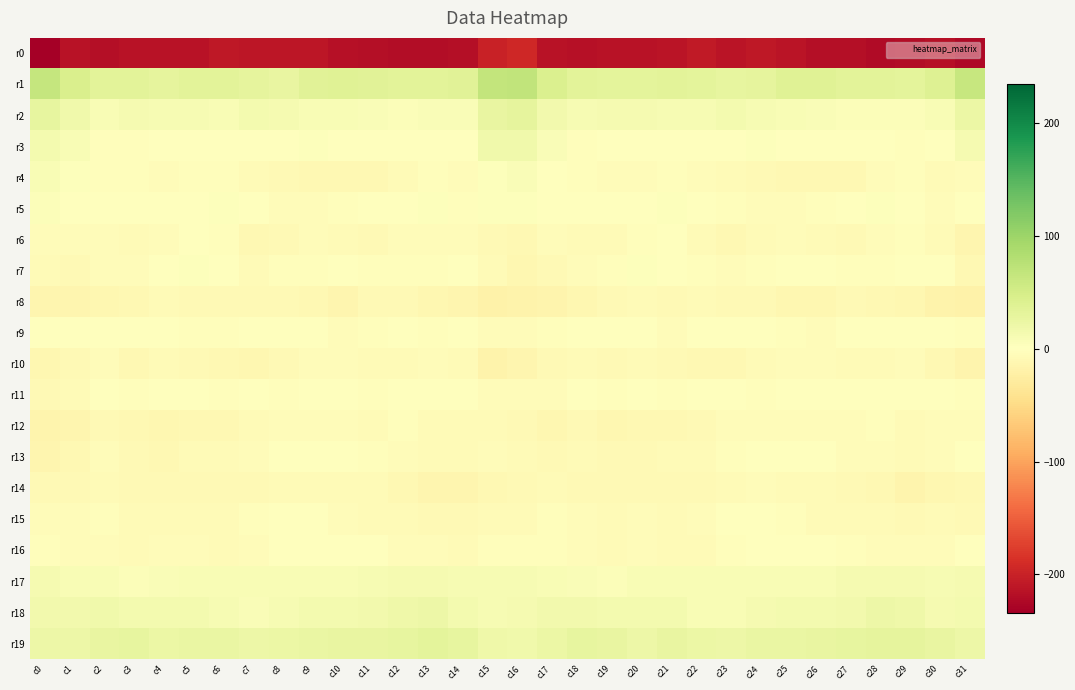

Between c6 and c23, which is larger?

c6